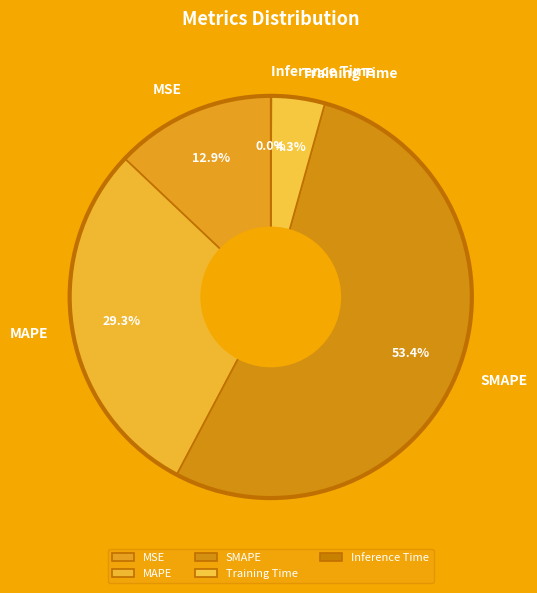

Is there any slice that represents more than half of the pie?

Yes